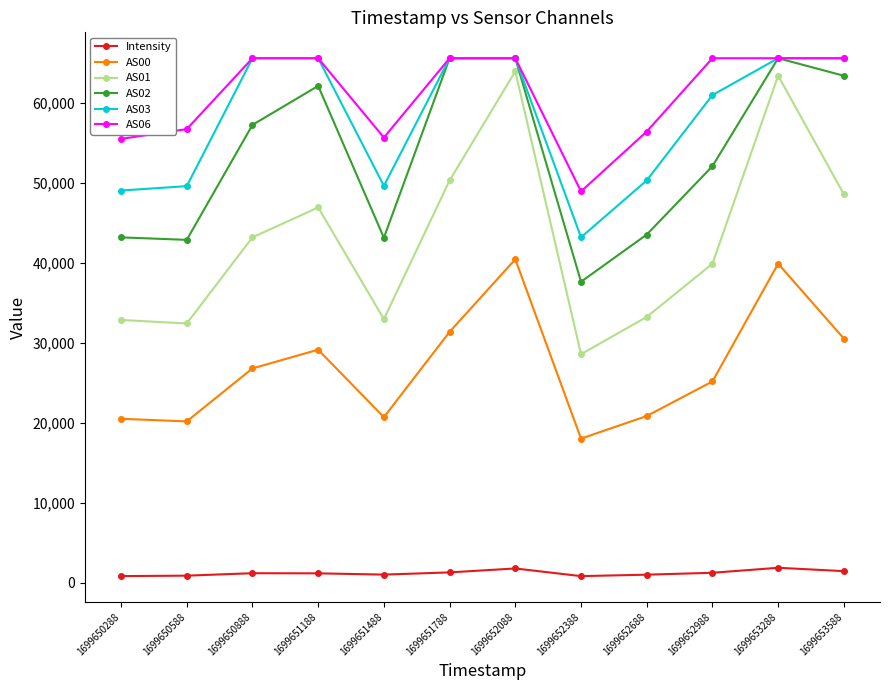

What is the value of the AS01 point at the 10th from the left?

39864.0